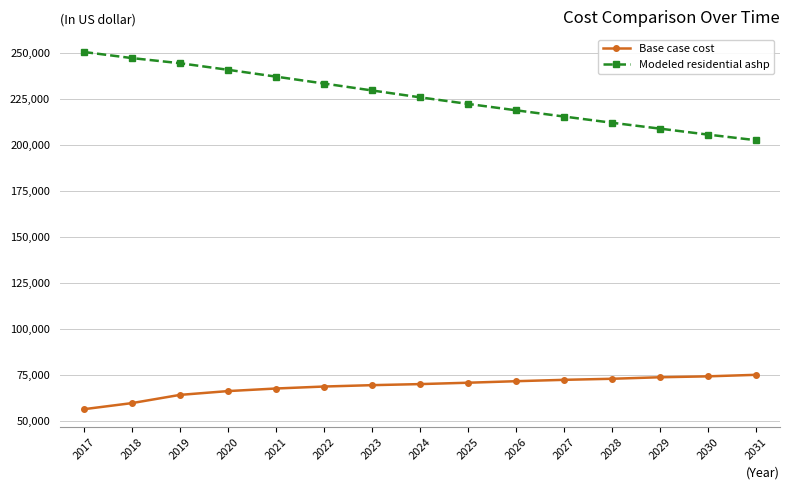

The value of Modeled residential ashp at 2018 is 247400.3. True or false?

True